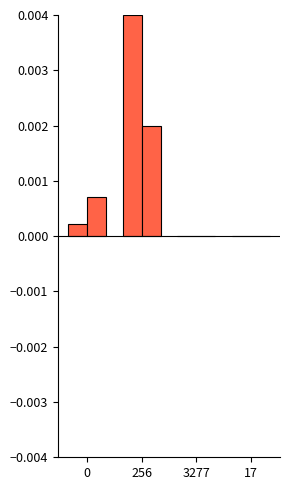

True or false: Flags has a value of 0.0 at 3277.

True